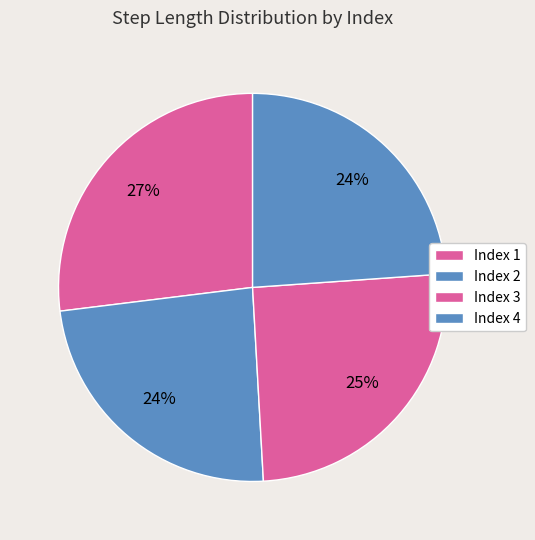

How many slices are in this pie chart?

4